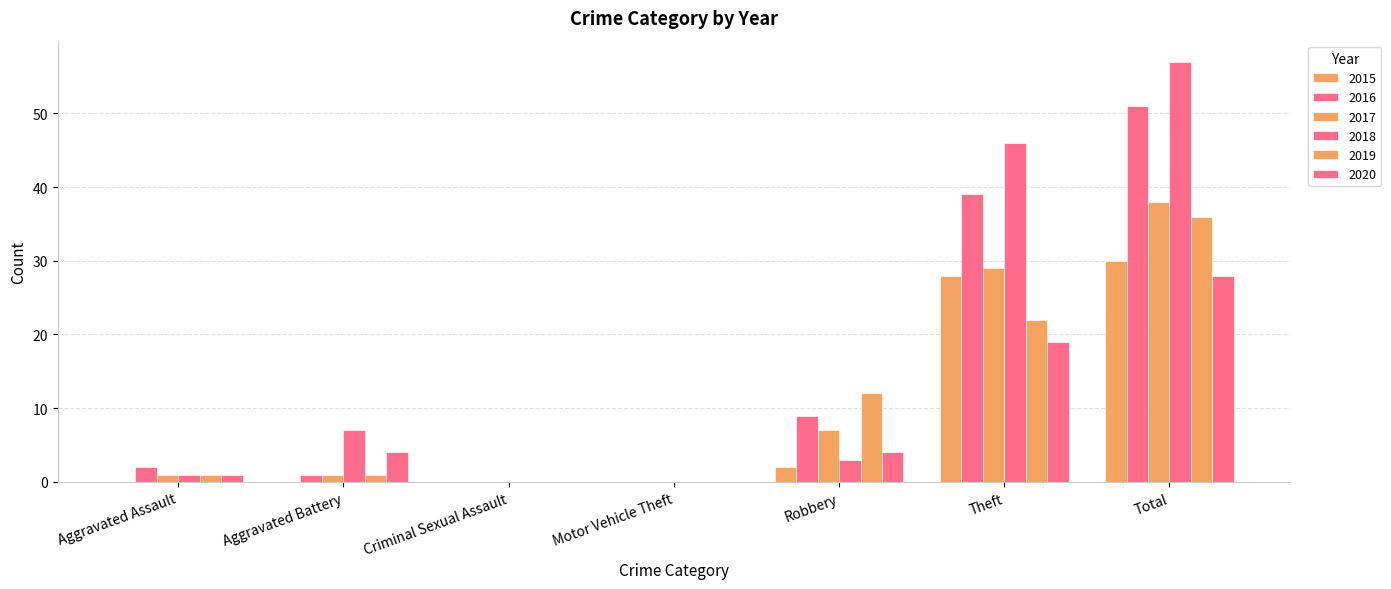

The value of 2015 at Criminal Sexual Assault is 0. True or false?

True